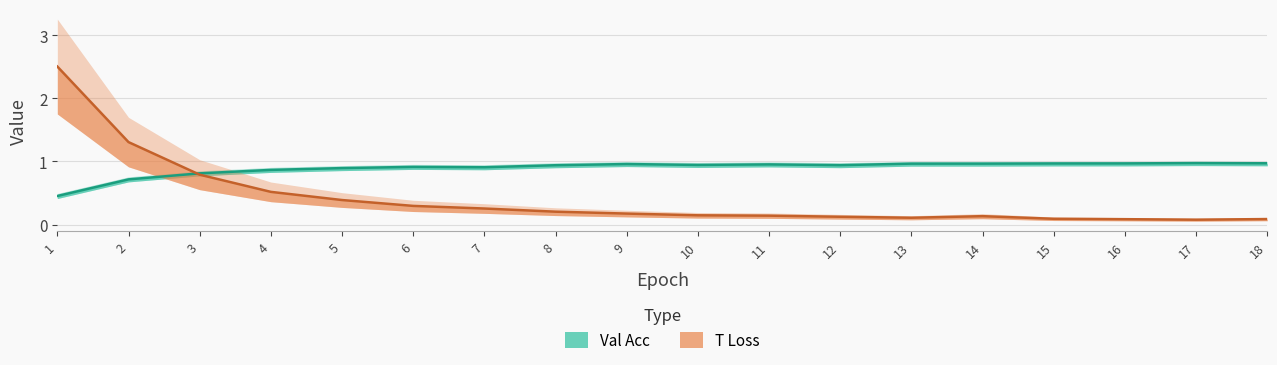

Which has a higher value, 17 or 18?

17